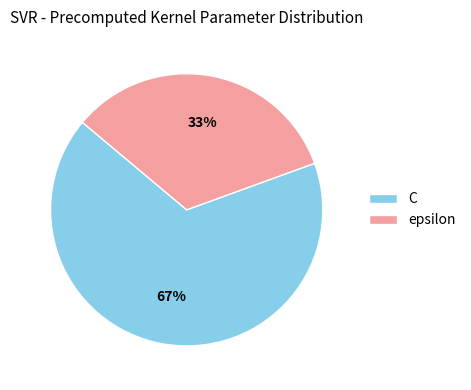

Which has a higher value, epsilon or C?

C